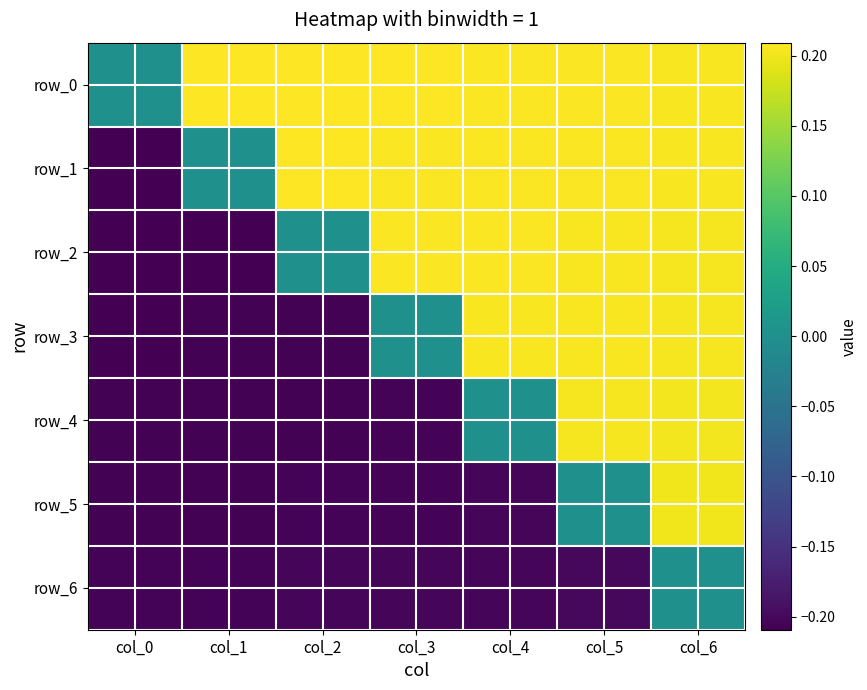

What is the highest value of the row_2 series?

0.2